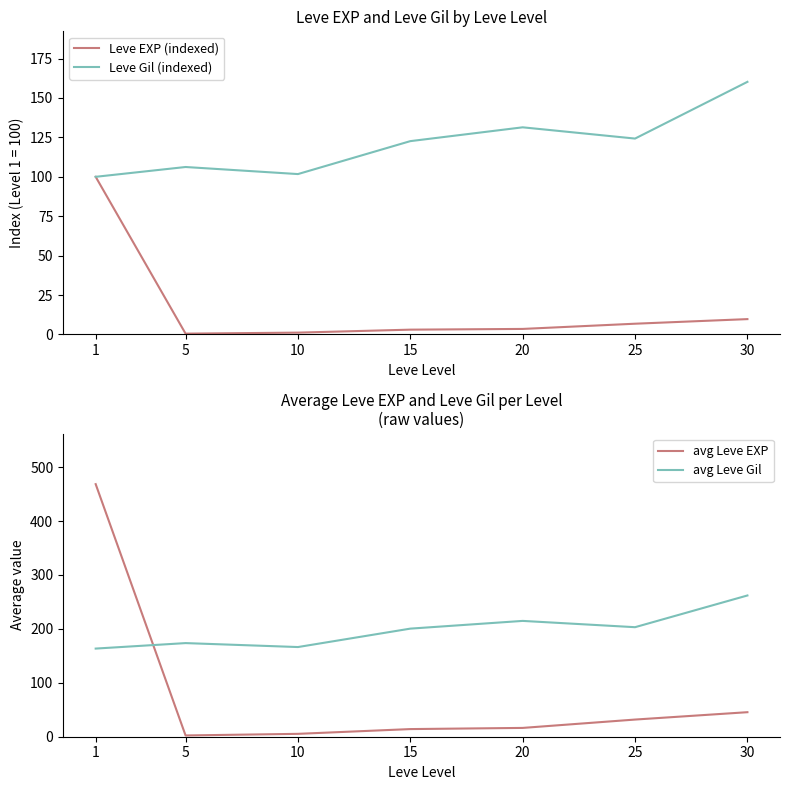

Is it true that avg Leve EXP equals 26.5 at 20?

False